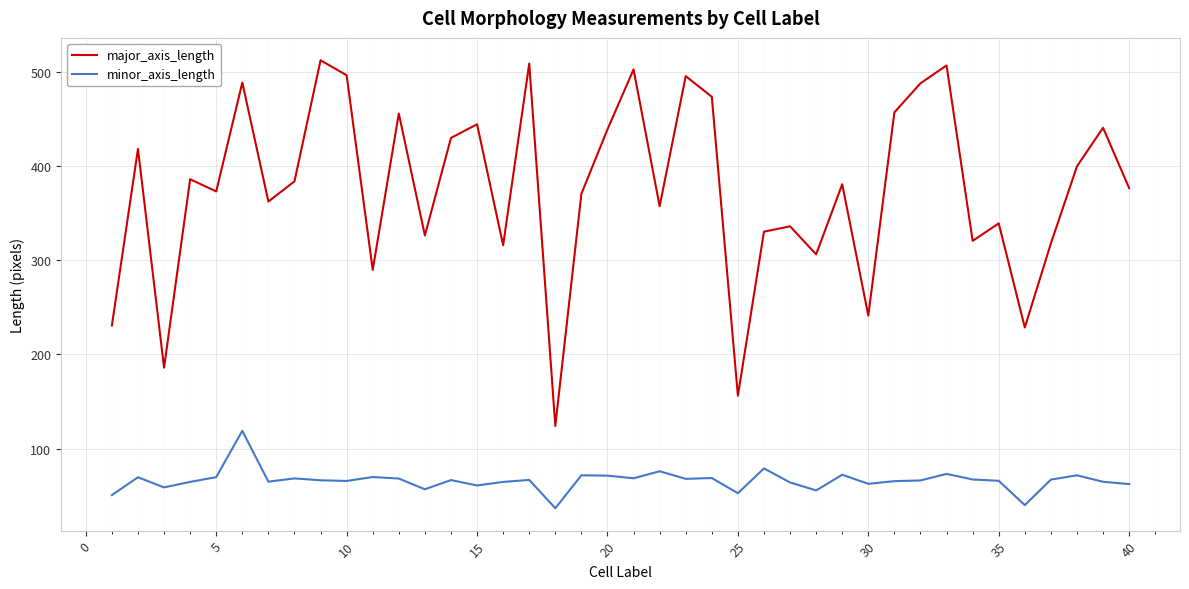

List the series in order of their overall mean, highest first.

major_axis_length, minor_axis_length